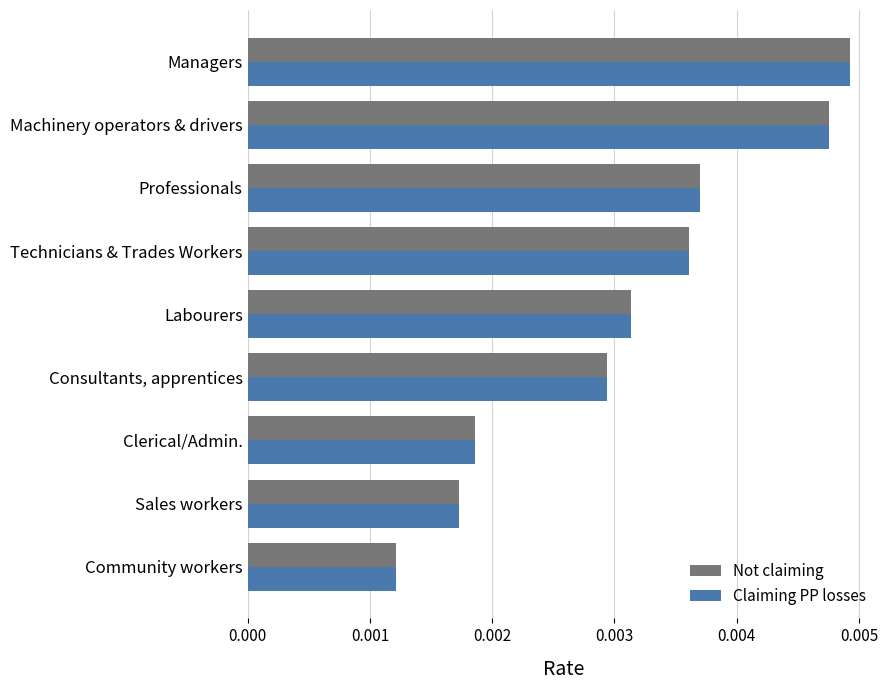

Which category has the lowest value in the Not claiming series?

Community workers